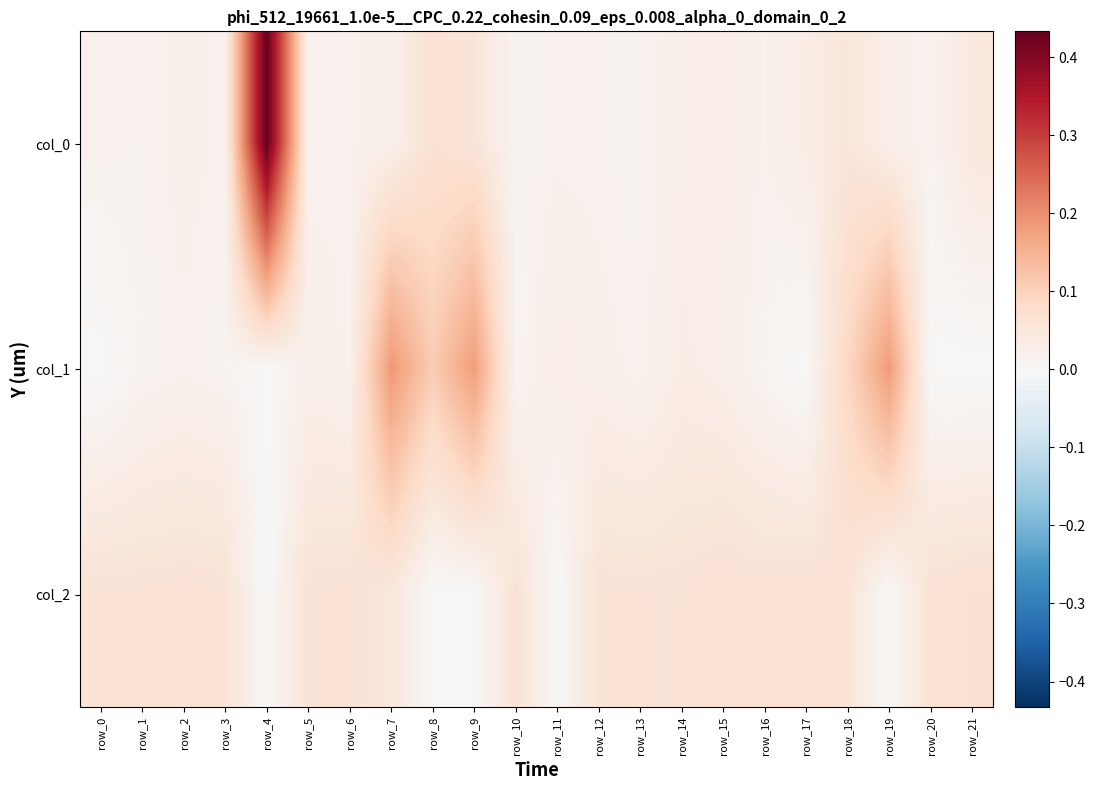

What is the total value across all series at row_5?

0.1